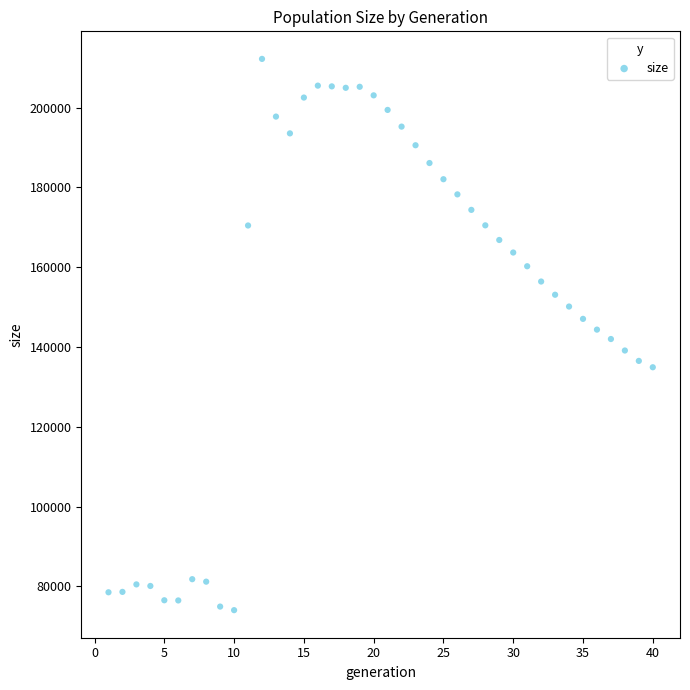

What is the range of Y values (max minus min)?

138159